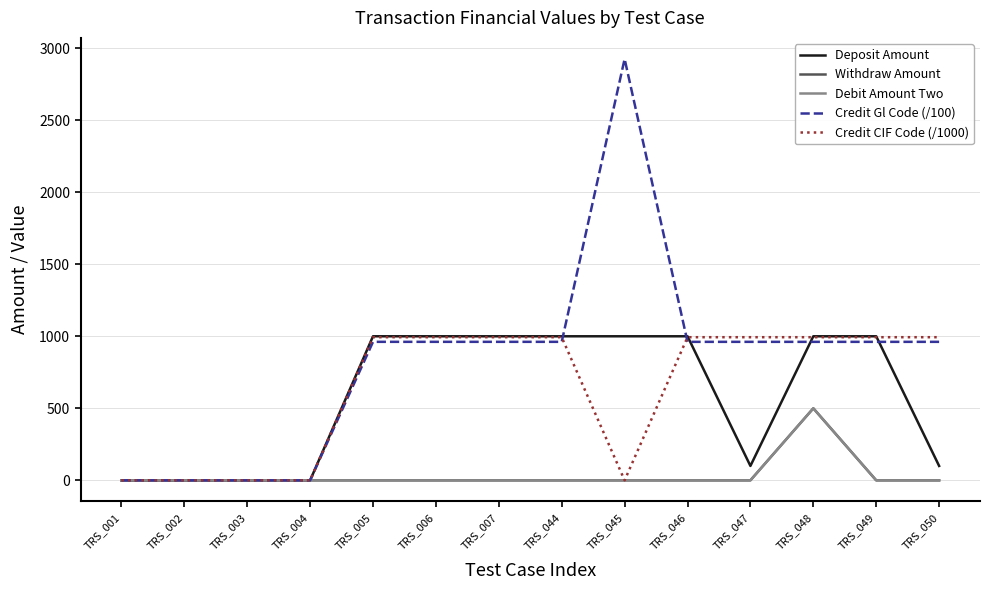

What is the difference between the highest and lowest values at TRS_044?

1000.0